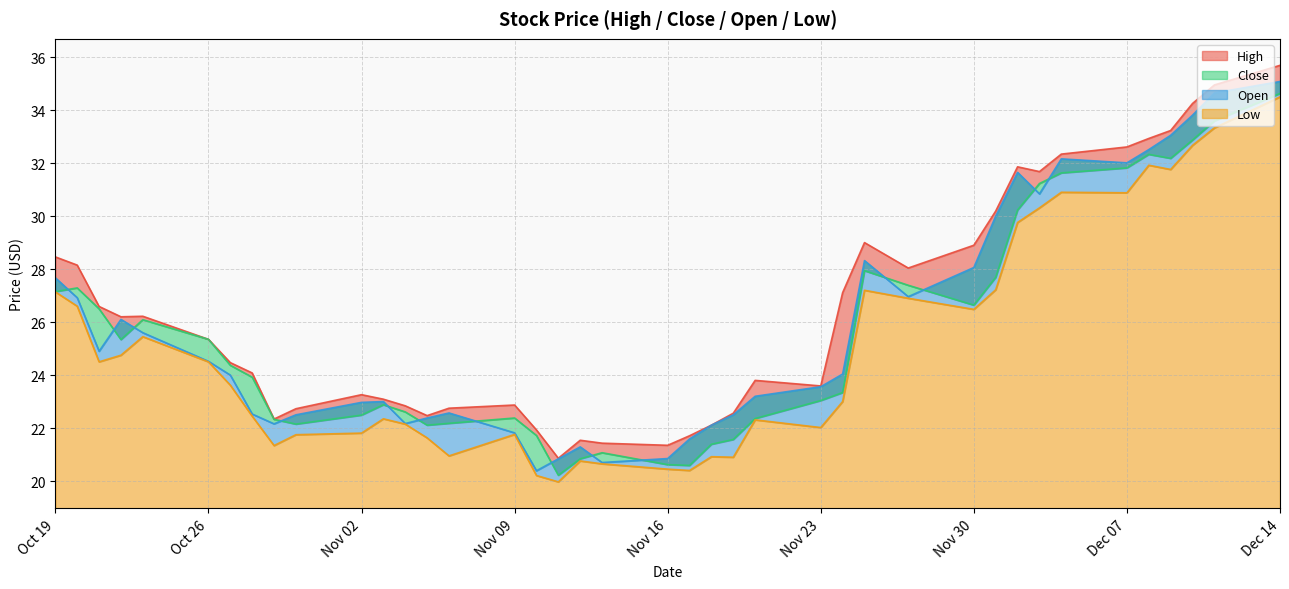

Rank the series by their average value, from highest to lowest.

High, Open, Close, Low